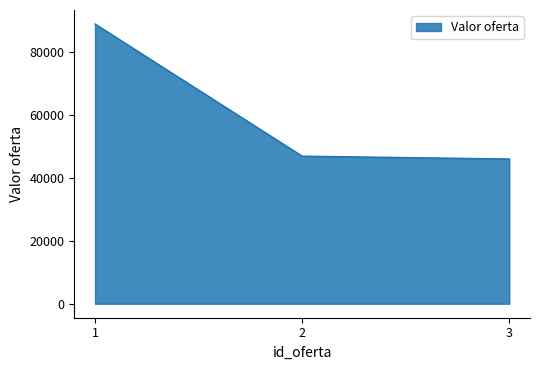

Between 3 and 2, which is larger?

2